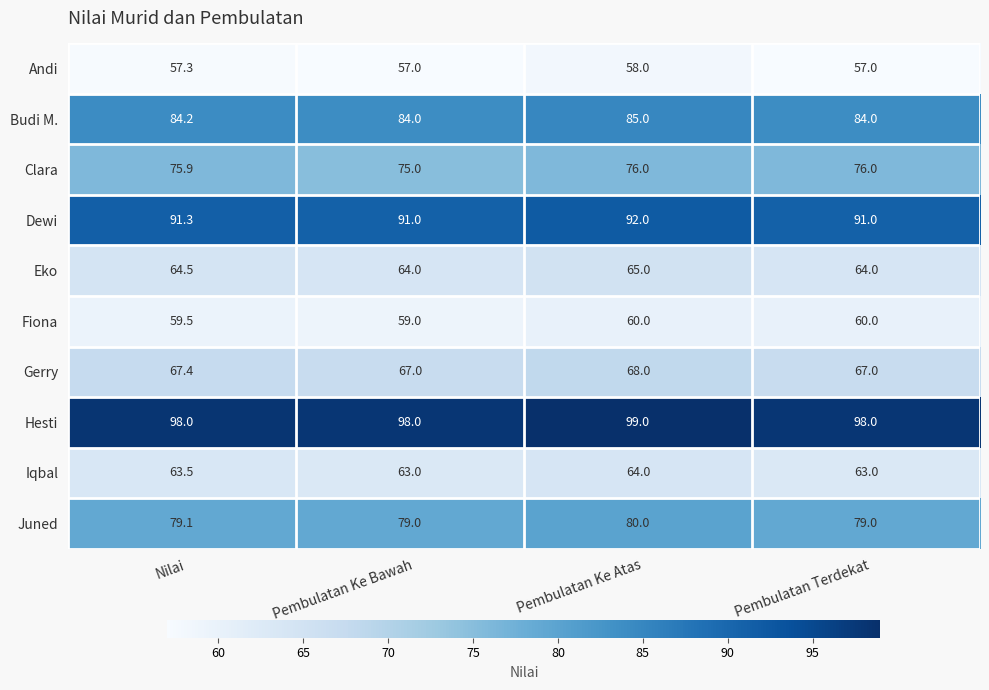

At which category is the sum across all series the highest?

Pembulatan Ke Atas